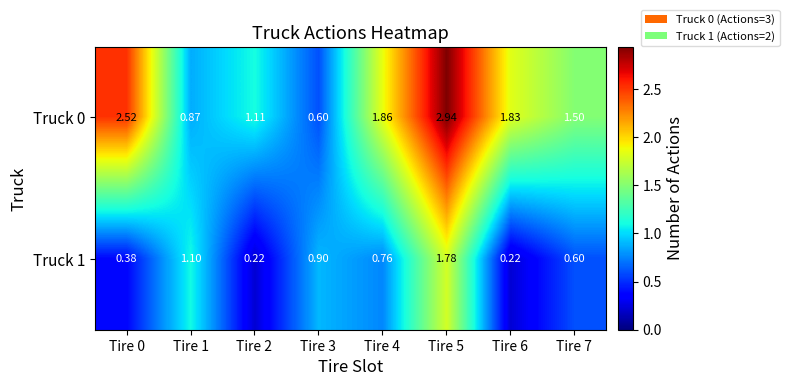

Which series has the widest spread of values?

Truck 0